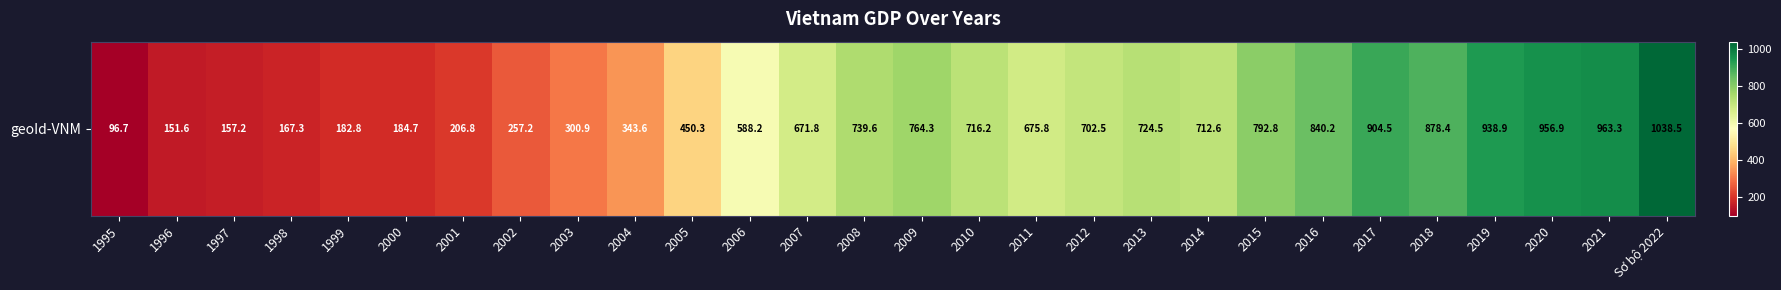

Reading right to left, transcribe all the data shown in this chart.

Sơ bộ 2022=1038.5	2021=963.3	2020=956.9	2019=938.9	2018=878.4	2017=904.5	2016=840.2	2015=792.8	2014=712.6	2013=724.5	2012=702.5	2011=675.8	2010=716.2	2009=764.3	2008=739.6	2007=671.8	2006=588.2	2005=450.3	2004=343.6	2003=300.9	2002=257.2	2001=206.8	2000=184.7	1999=182.8	1998=167.3	1997=157.2	1996=151.6	1995=96.7